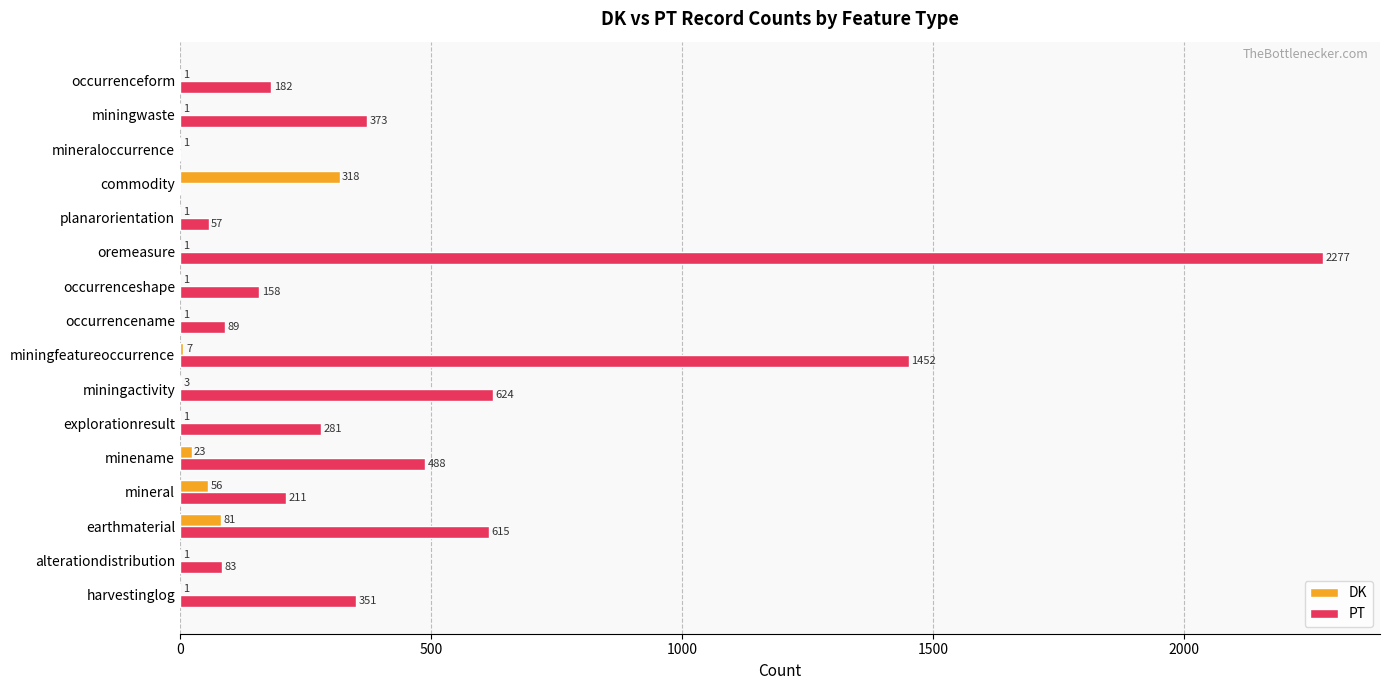

Which category has the highest value in the PT series?

oremeasure